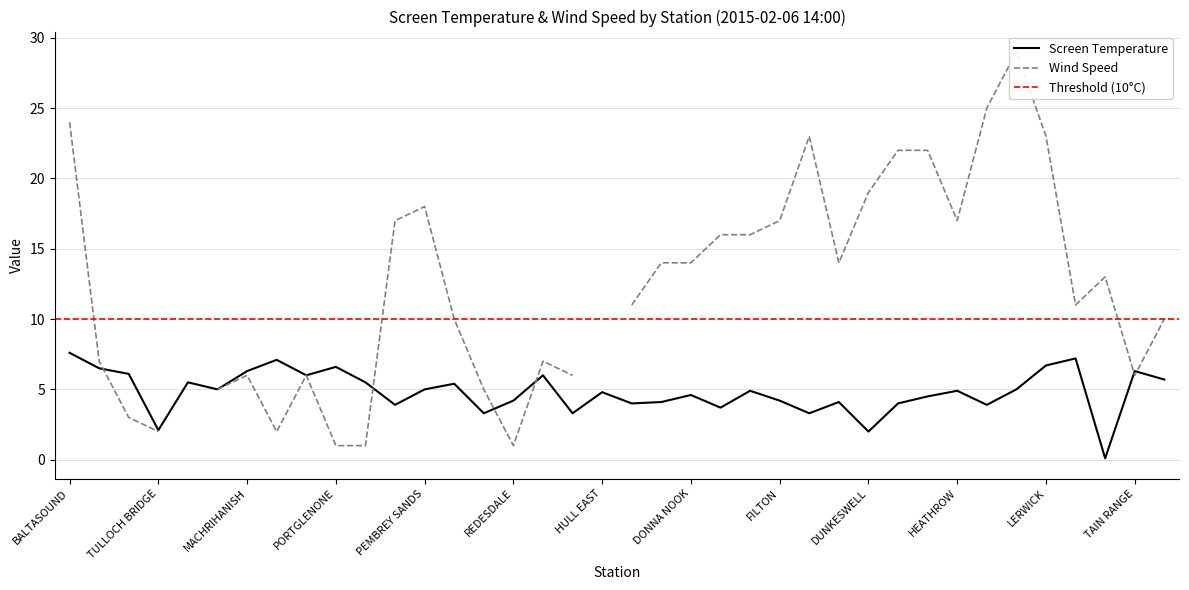

How many data points are less than 4?

9